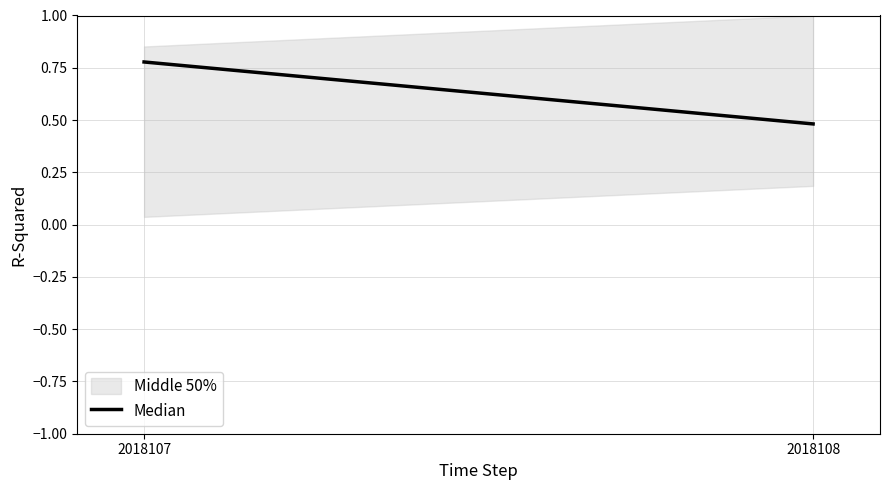

Reading left to right, extract all data points from this chart.

0.8	0.5